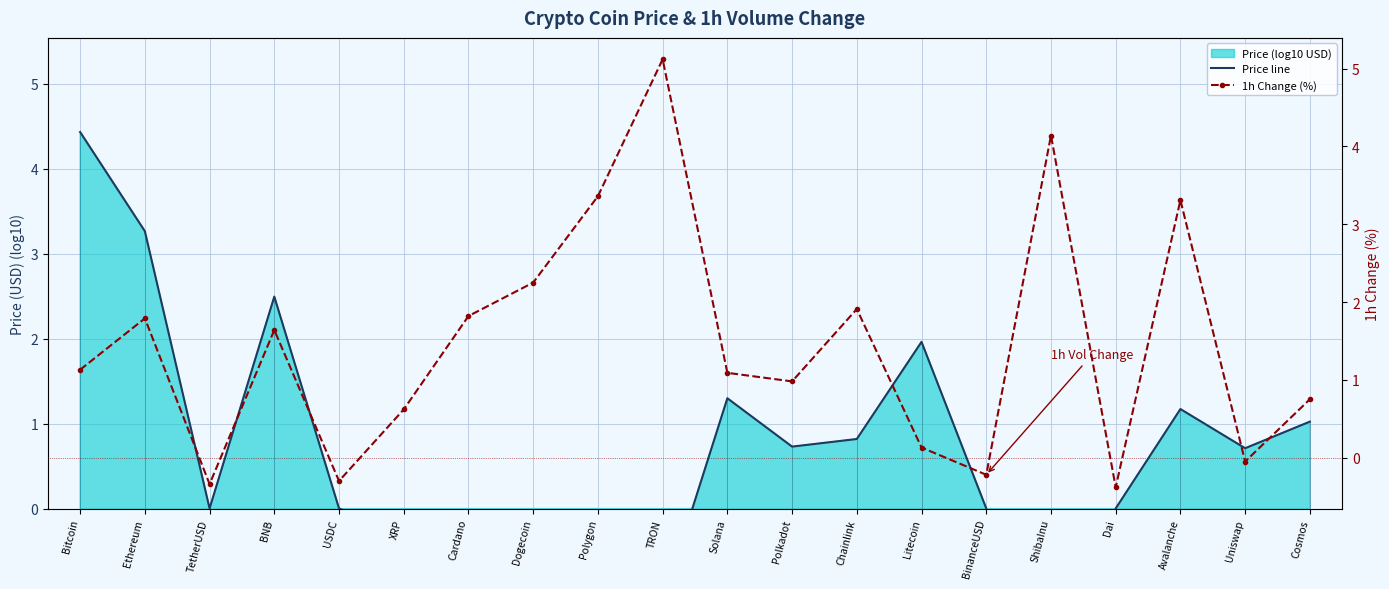

What is the value of the 1h Change (%) point at the 18th from the left?

3.3